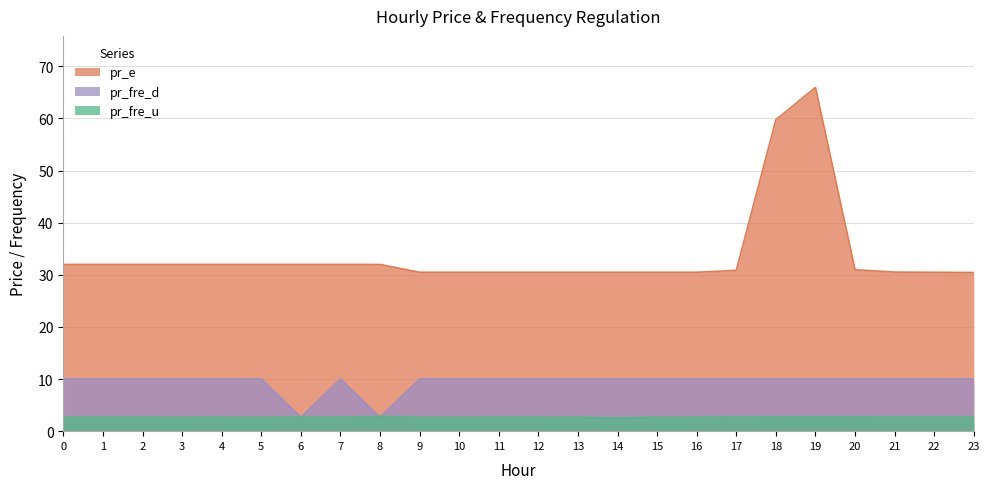

What are all the series names shown in the legend?

pr_e, pr_fre_d, pr_fre_u